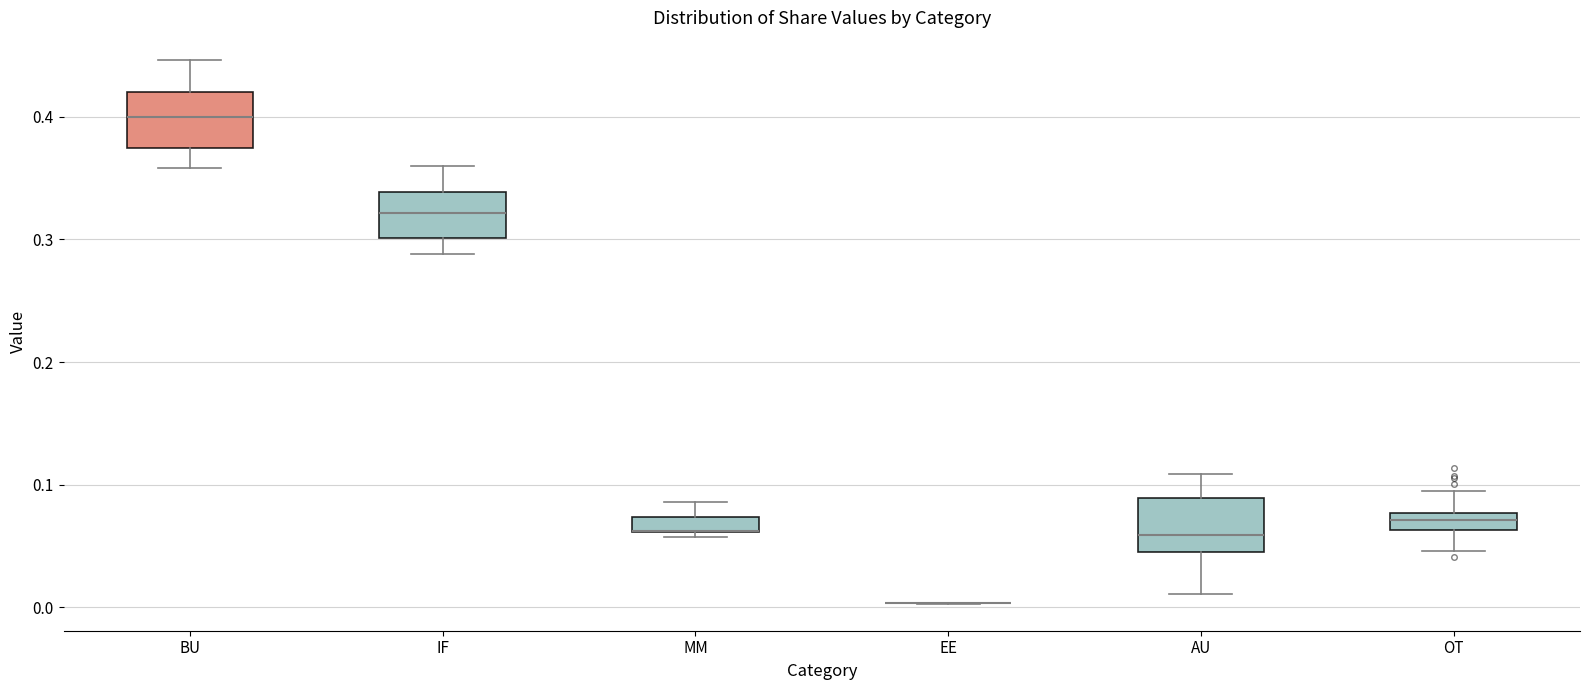

Where does the upper whisker of the box for OT end on the y-axis? The values are not printed on the chart, so give them approximately, as read against the axis.

0.09